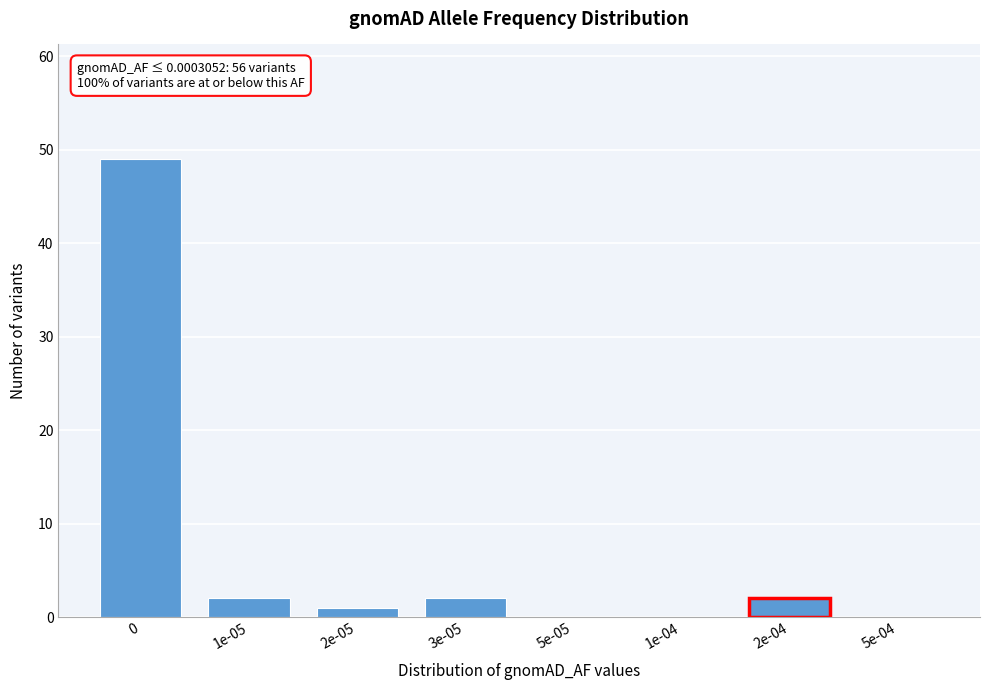

Reading left to right, extract all data points from this chart.

0=49	1e-05=2	2e-05=1	3e-05=2	5e-05=0	1e-04=0	2e-04=2	5e-04=0